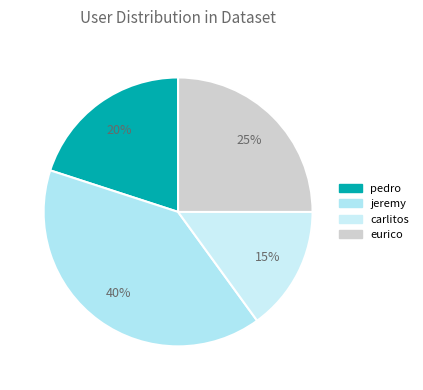

Do eurico and carlitos together represent more than half of the pie?

No